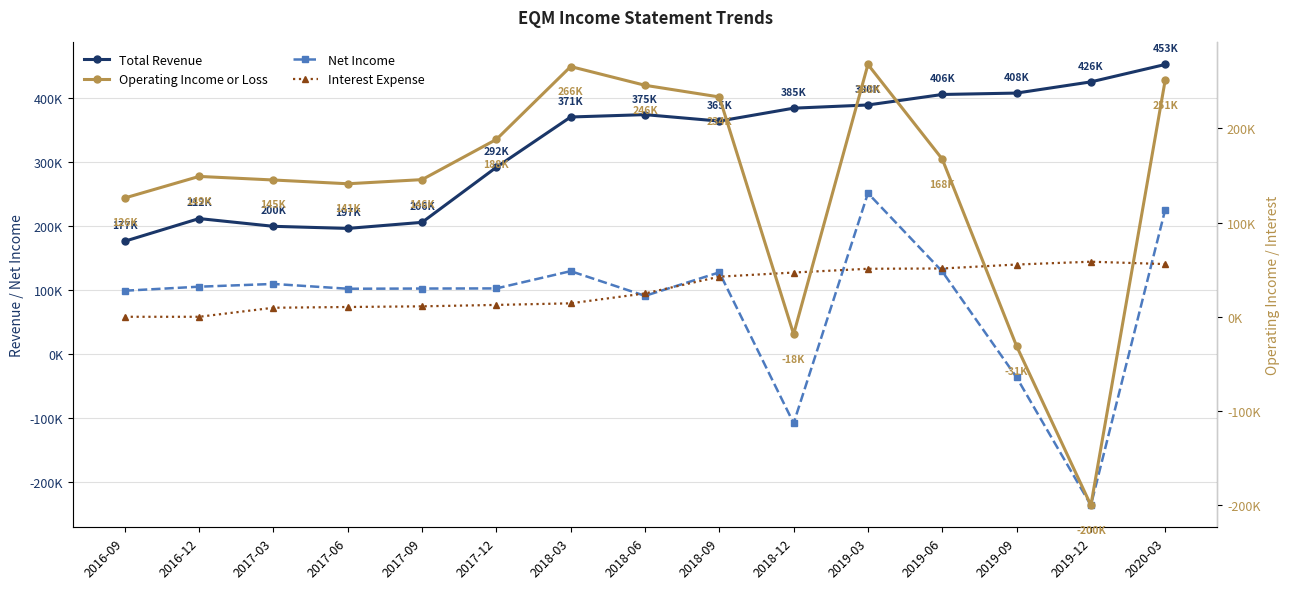

Which series has the largest total across all categories?

Total Revenue